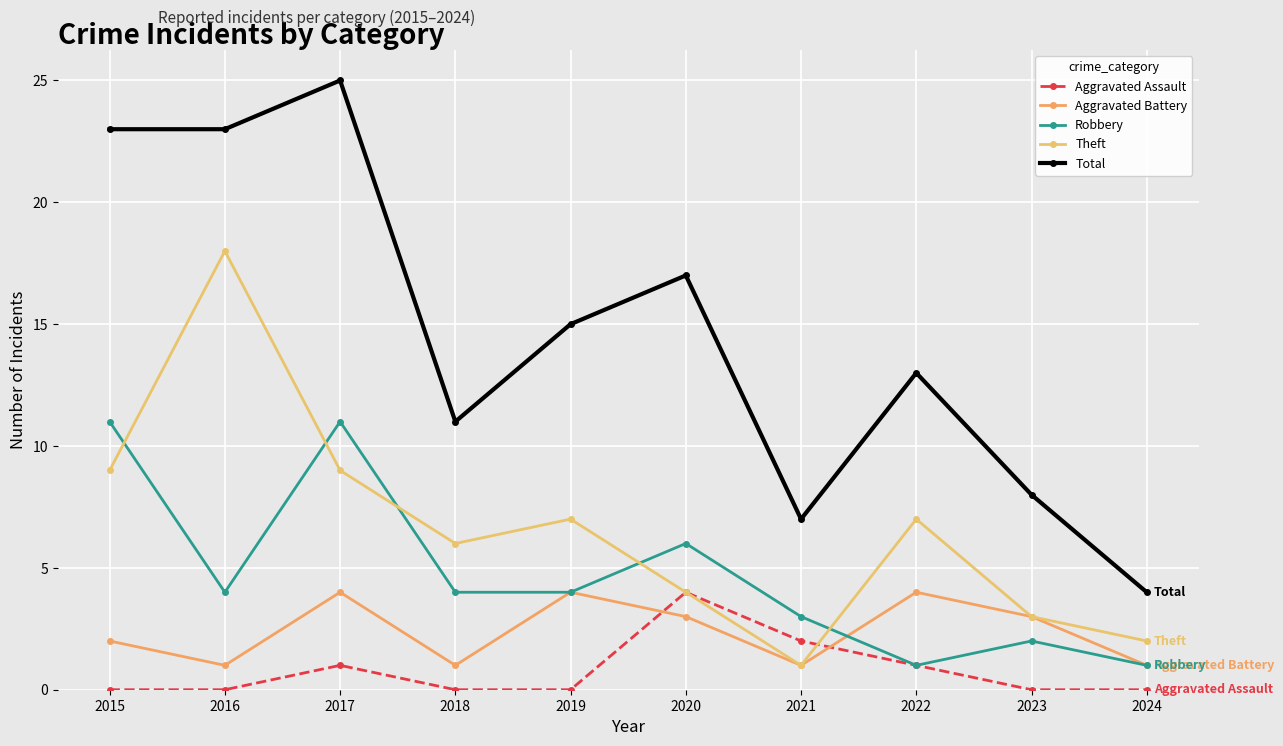

Which has a higher value, 2023 or 2017?

2017